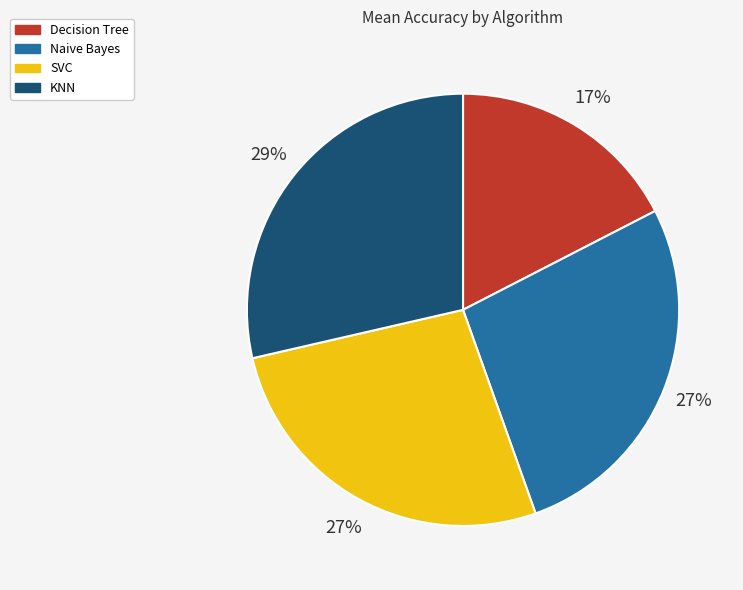

To the nearest percent, what is the average slice percentage?

25%